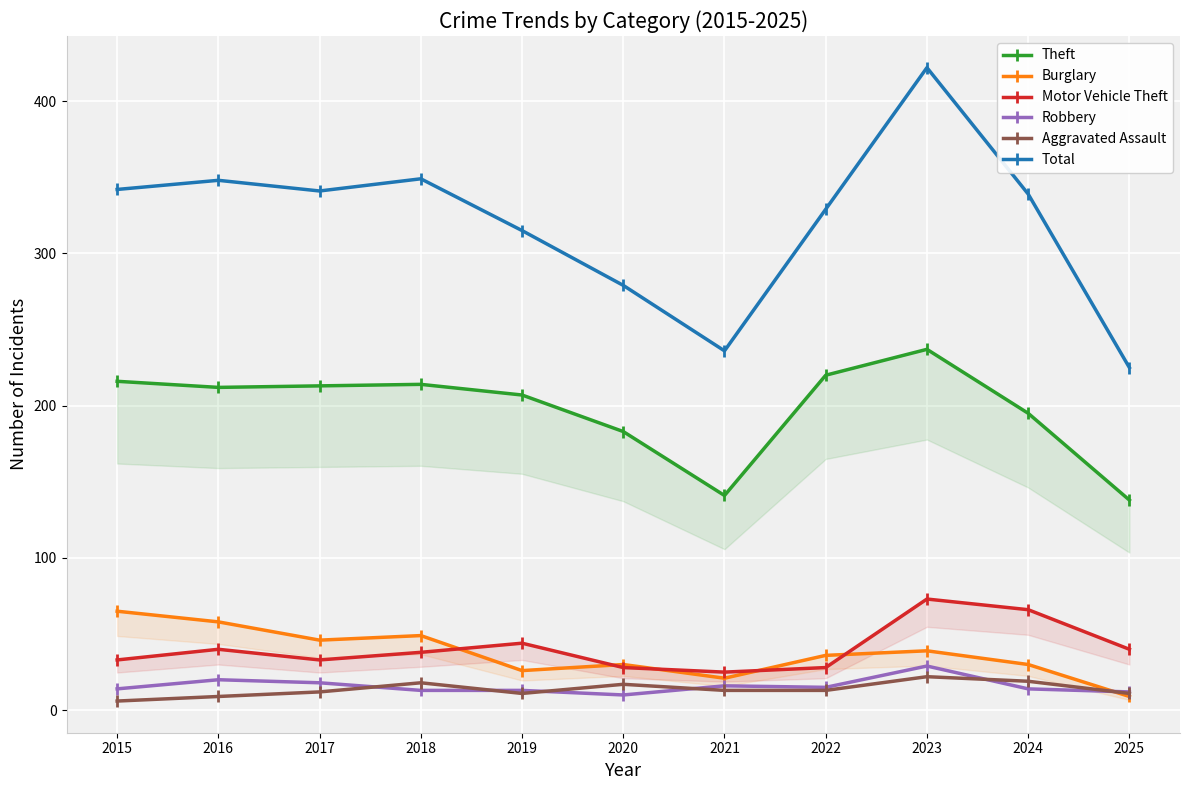

The value of Robbery at 2015 is 10. True or false?

False